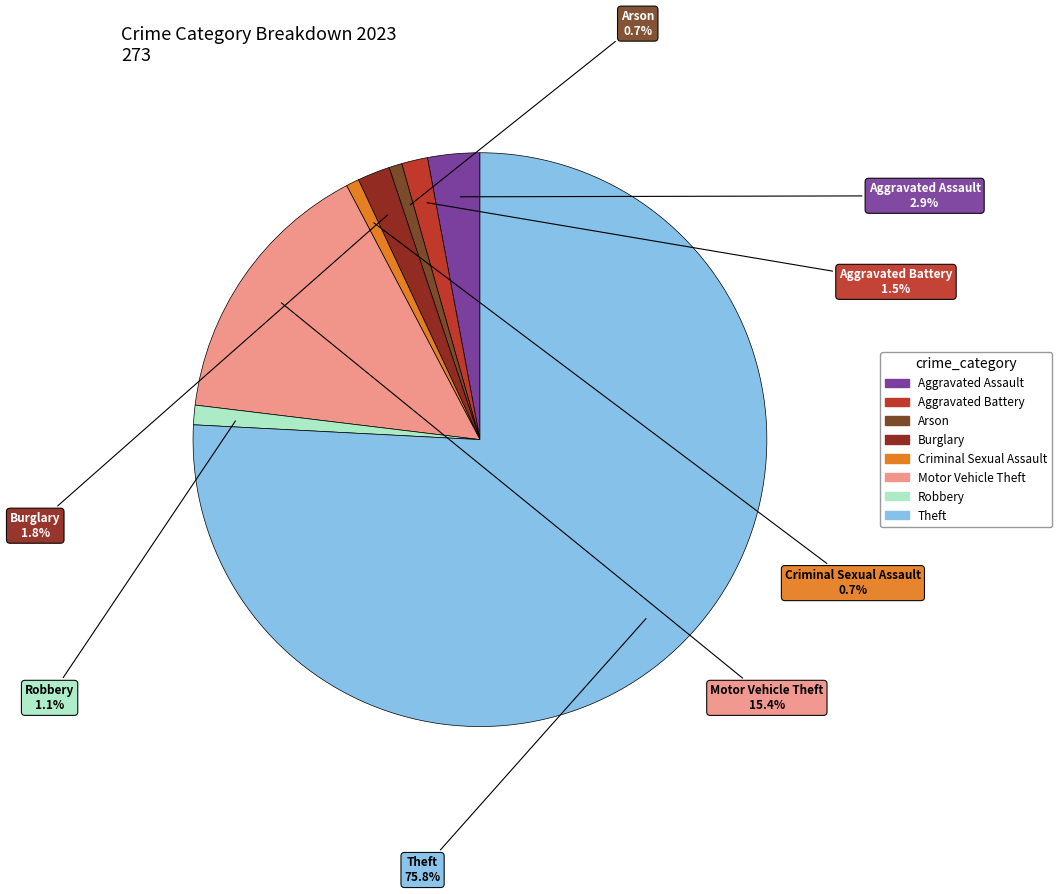

Is Aggravated Assault the majority of the pie?

No